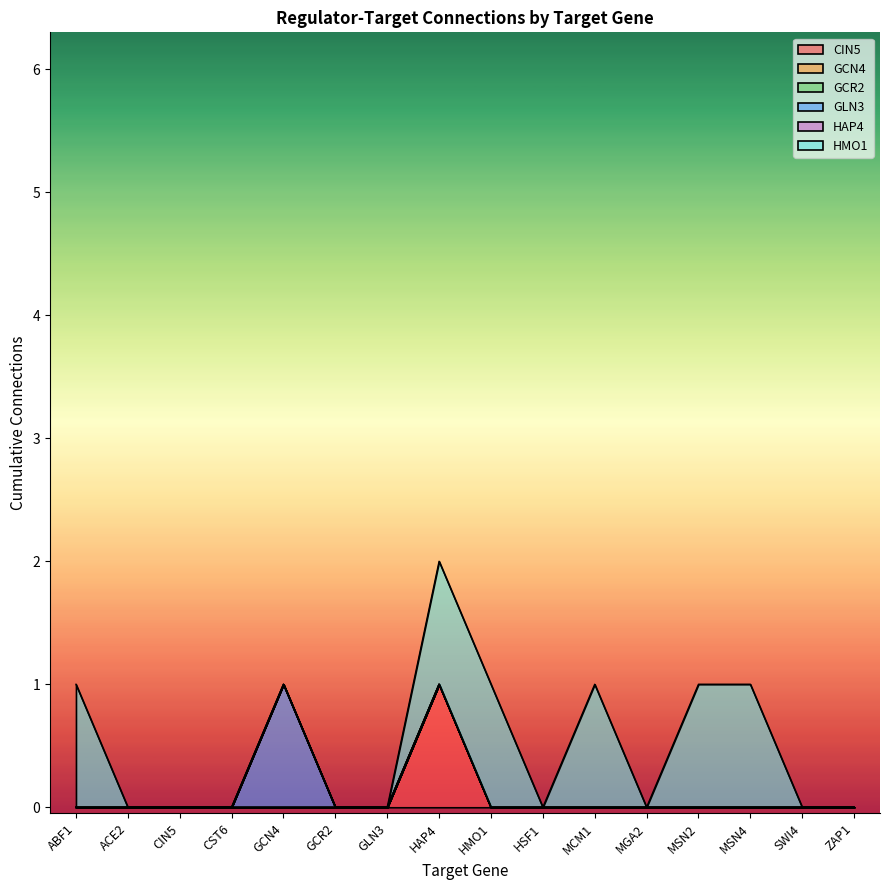

What is the label of the 6th point from the left?

GCR2